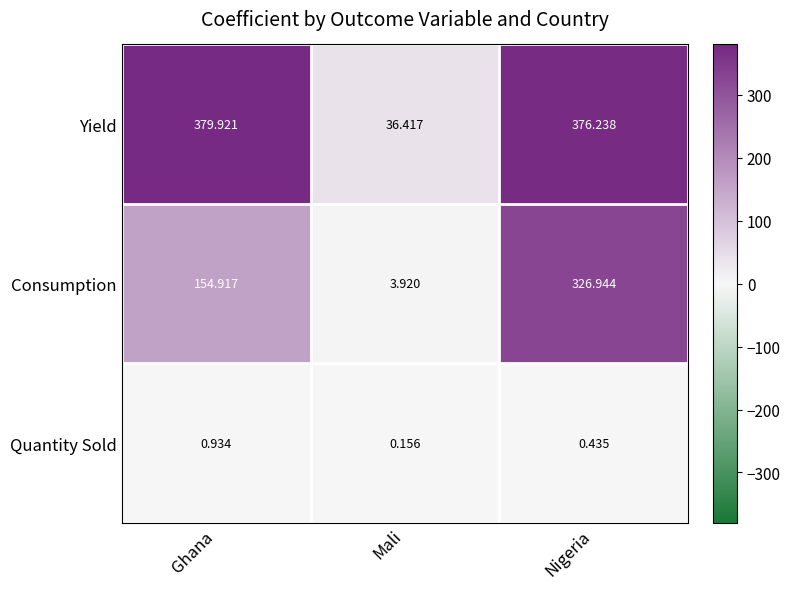

What is the spread (max minus min) of values at Nigeria?

375.8